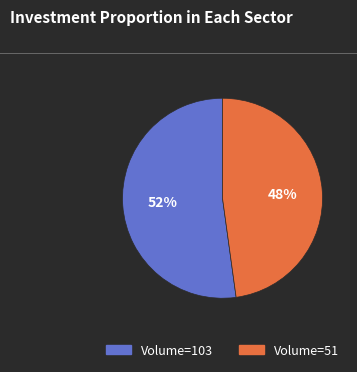

Is there any slice that represents more than half of the pie?

Yes